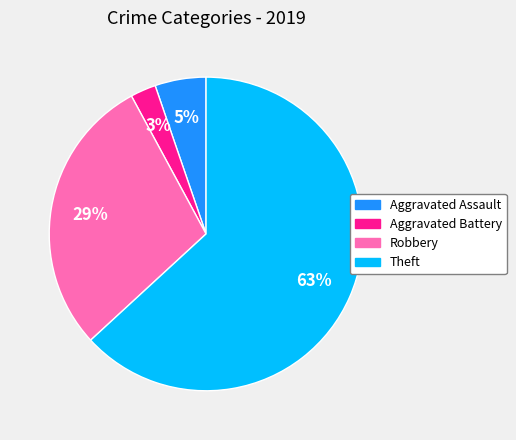

Do Robbery and Theft together represent more than half of the pie?

Yes